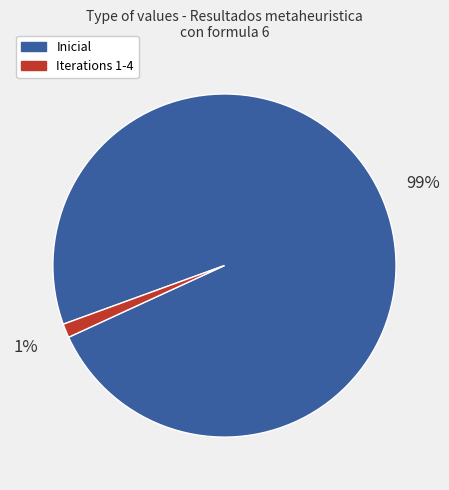

Does any single category account for the majority?

Yes